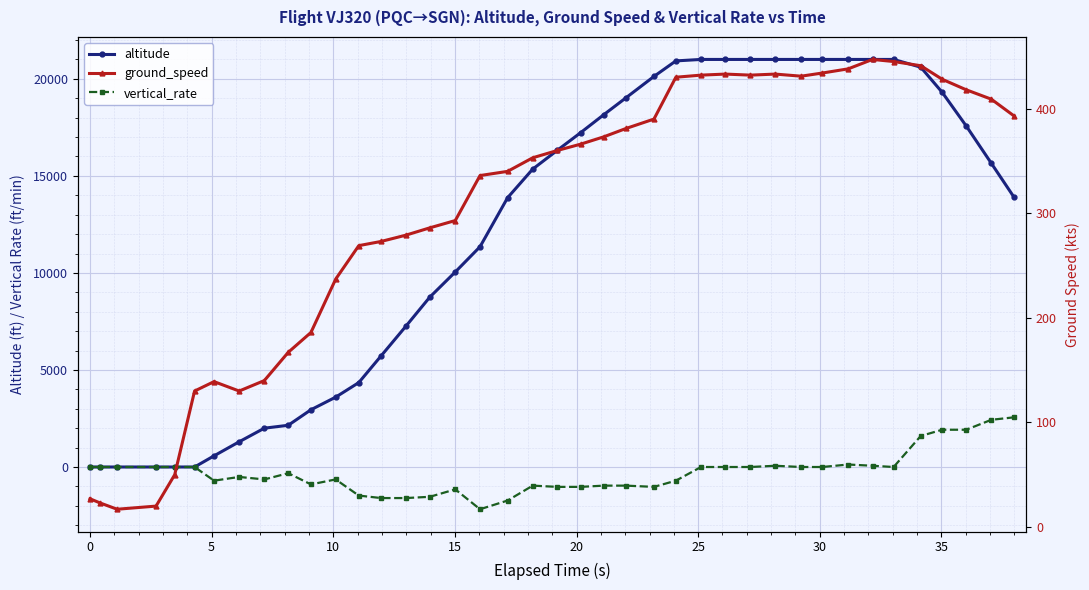

The value of altitude at 25 is 32096. True or false?

False